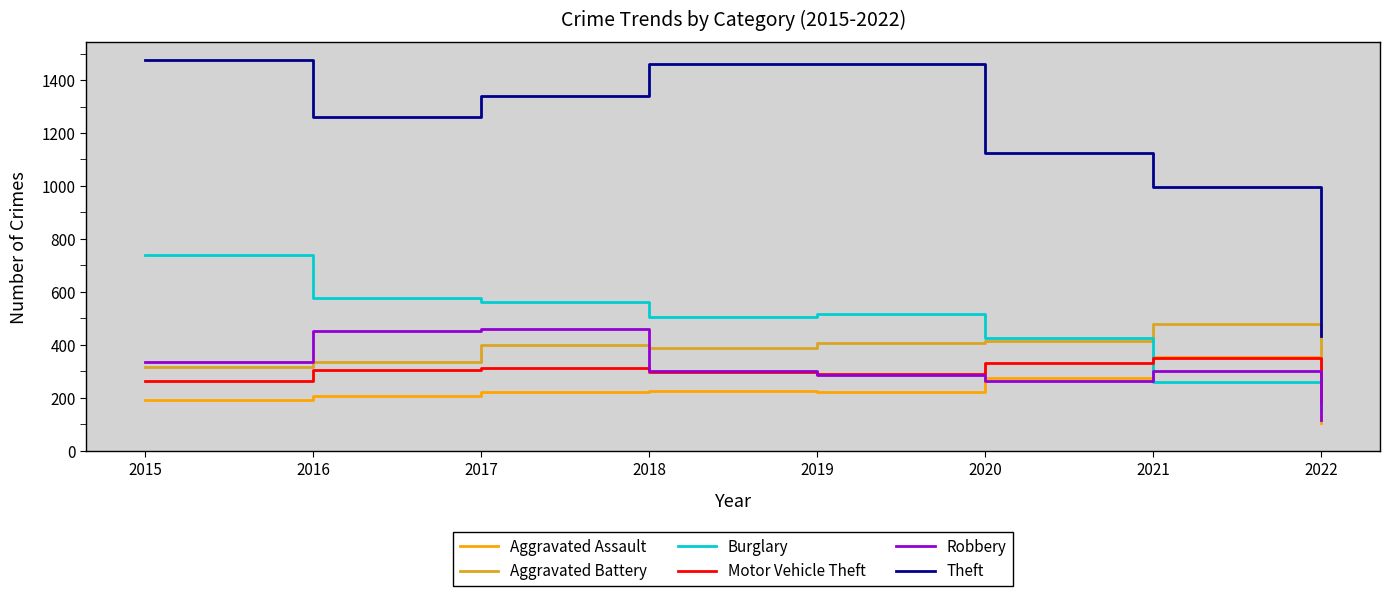

How many distinct data groups are displayed?

6